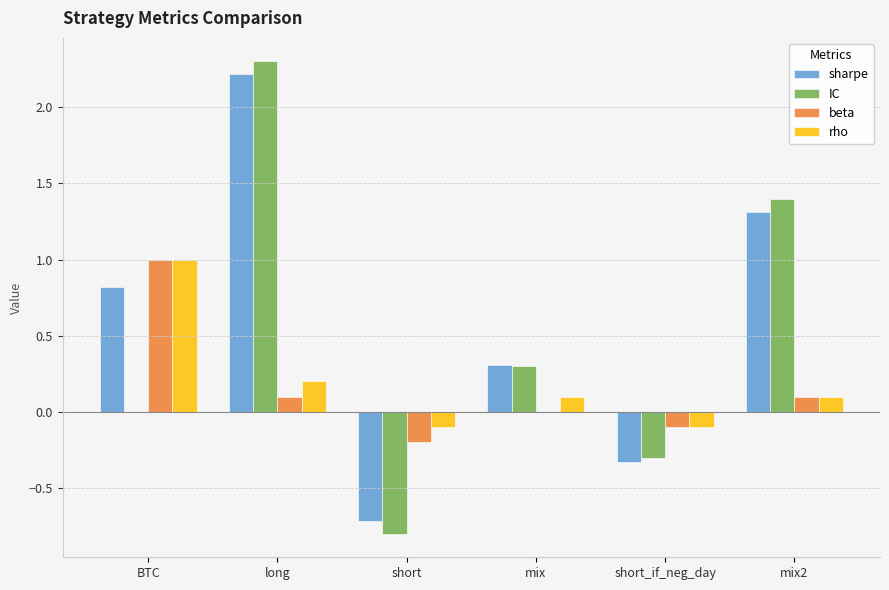

The value of sharpe at short is -1.2. True or false?

False